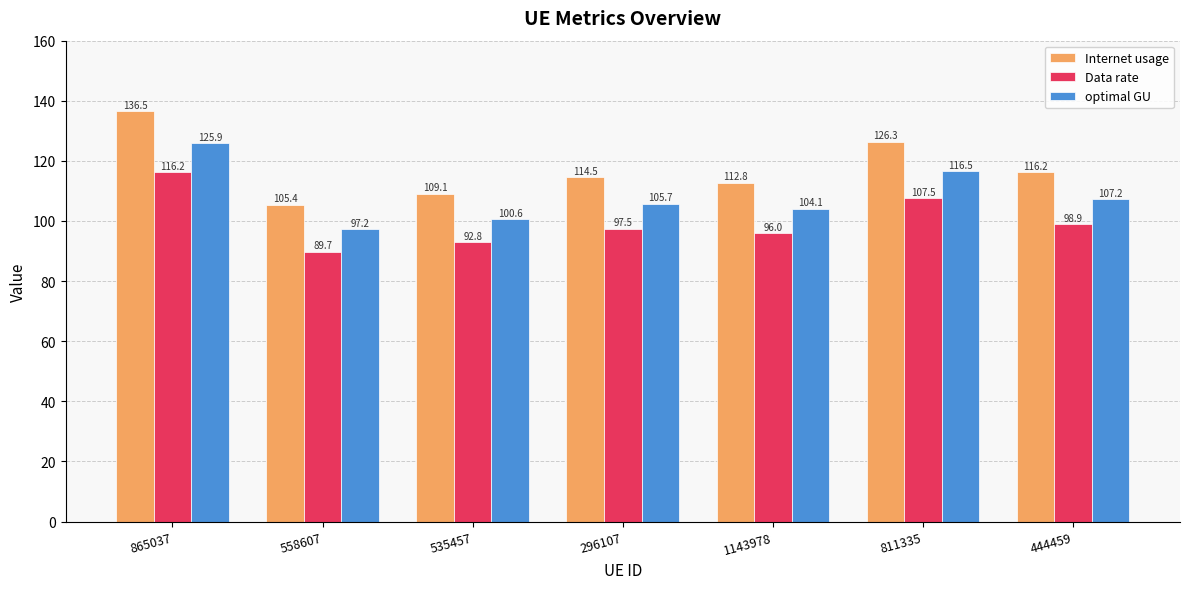

Rank the series by their maximum value, from lowest to highest.

Data rate, optimal GU, Internet usage